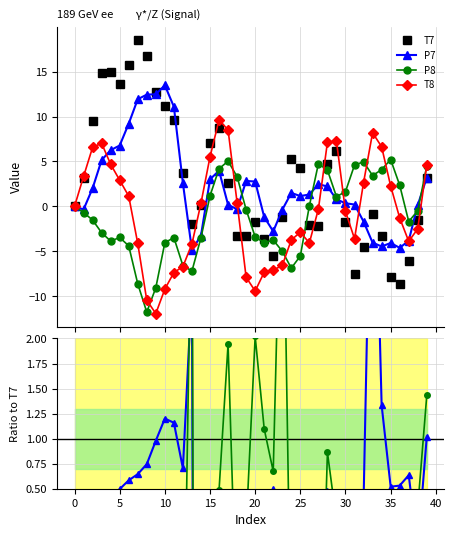

Which series has the largest total across all categories?

T7